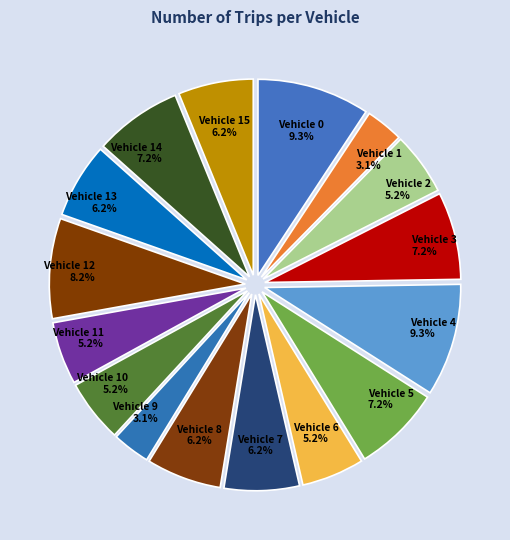

Does any single category account for the majority?

No